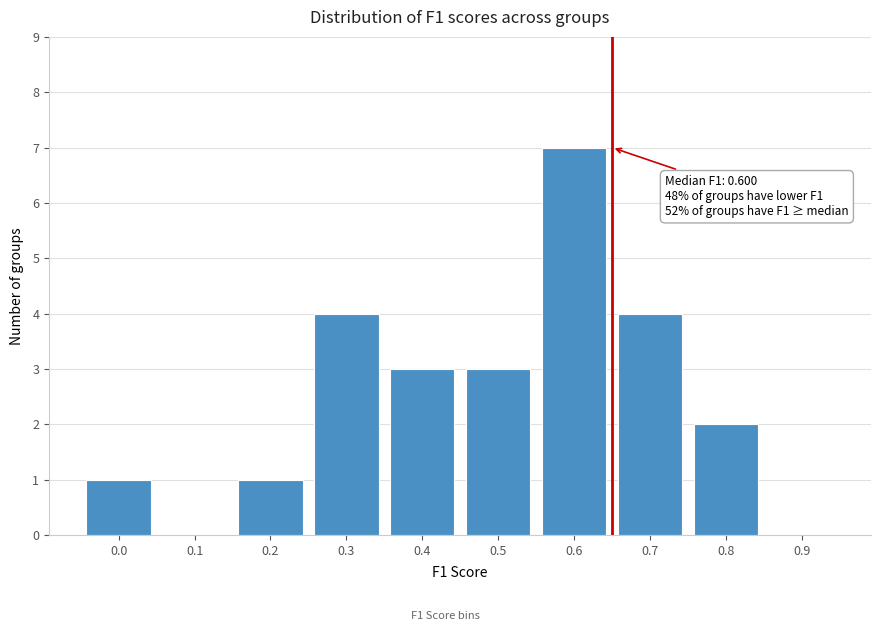

Reading left to right, transcribe all the data shown in this chart.

0.0=1	0.1=0	0.2=1	0.3=4	0.4=3	0.5=3	0.6=7	0.7=4	0.8=2	0.9=0